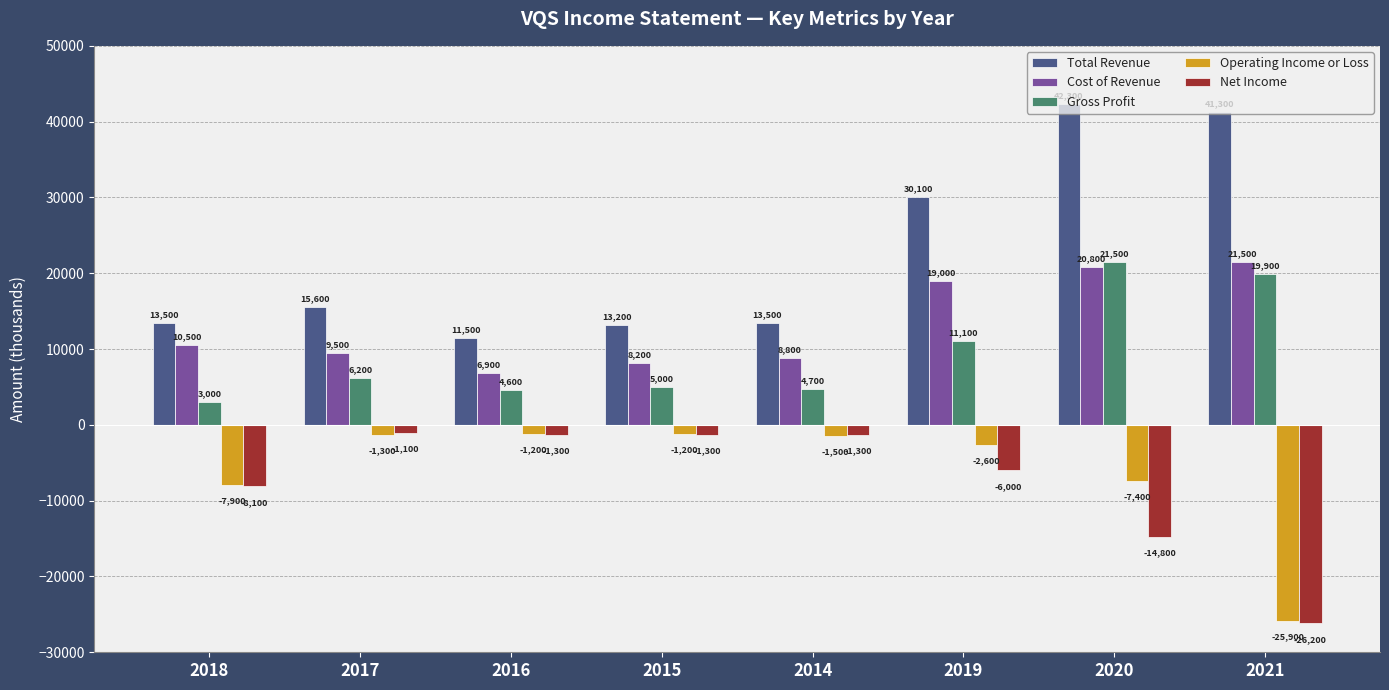

What is the value of the Operating Income or Loss bar at the 3rd from the left?

-1200